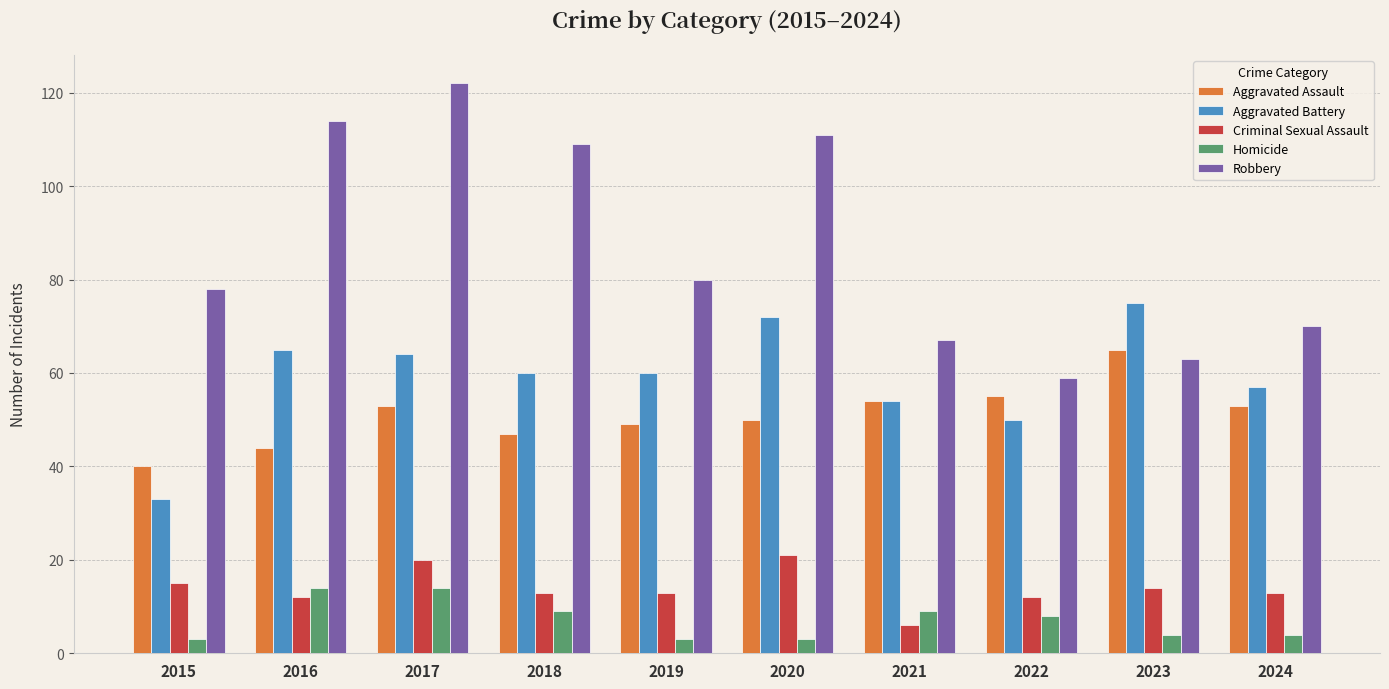

True or false: Homicide has a value of 9 at 2018.

True